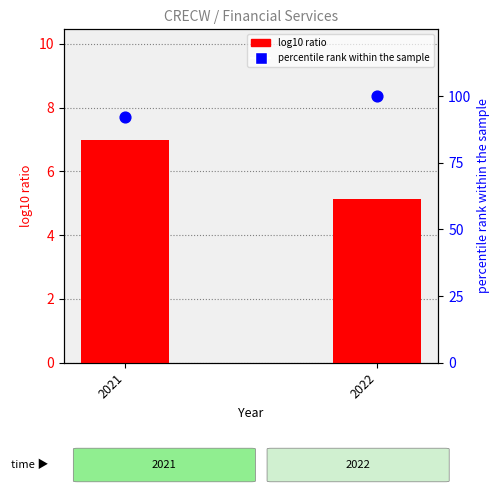

At which category is the sum across all series the highest?

2022